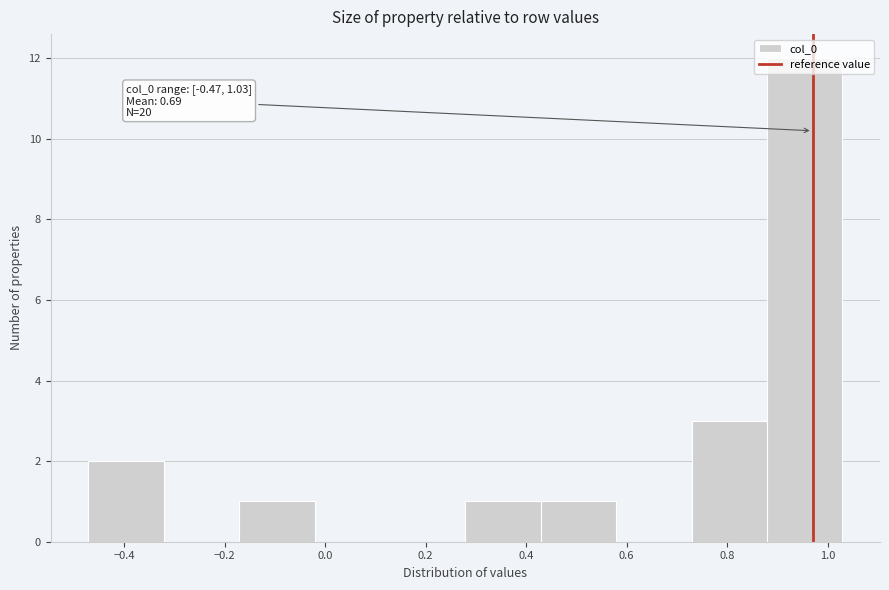

Over which range of the x-axis is the bar tallest?

0.88 to 1.02